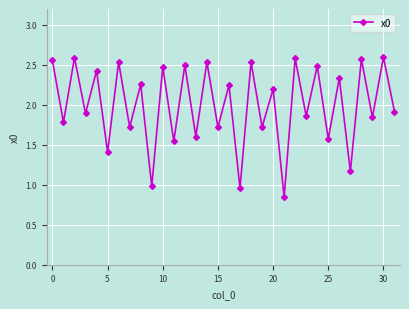

How many lines are shown in the chart?

1